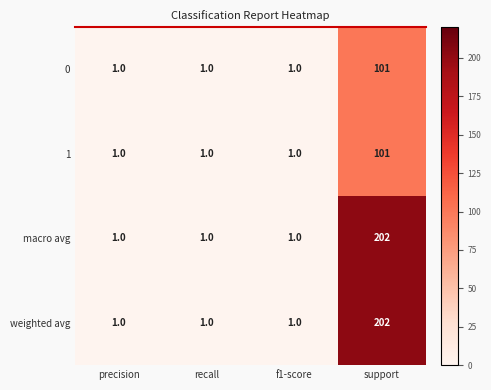

At which label does 1 reach its peak?

support